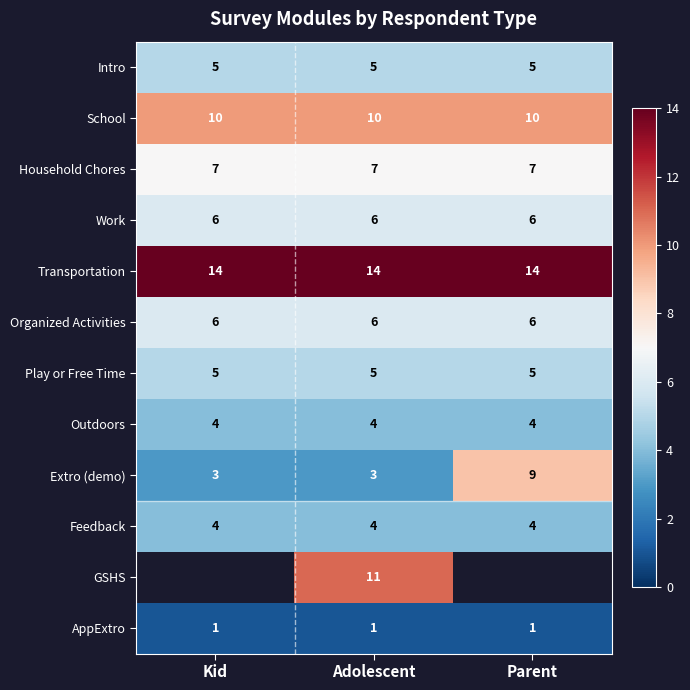

Which has a higher value, Adolescent or Kid?

Adolescent